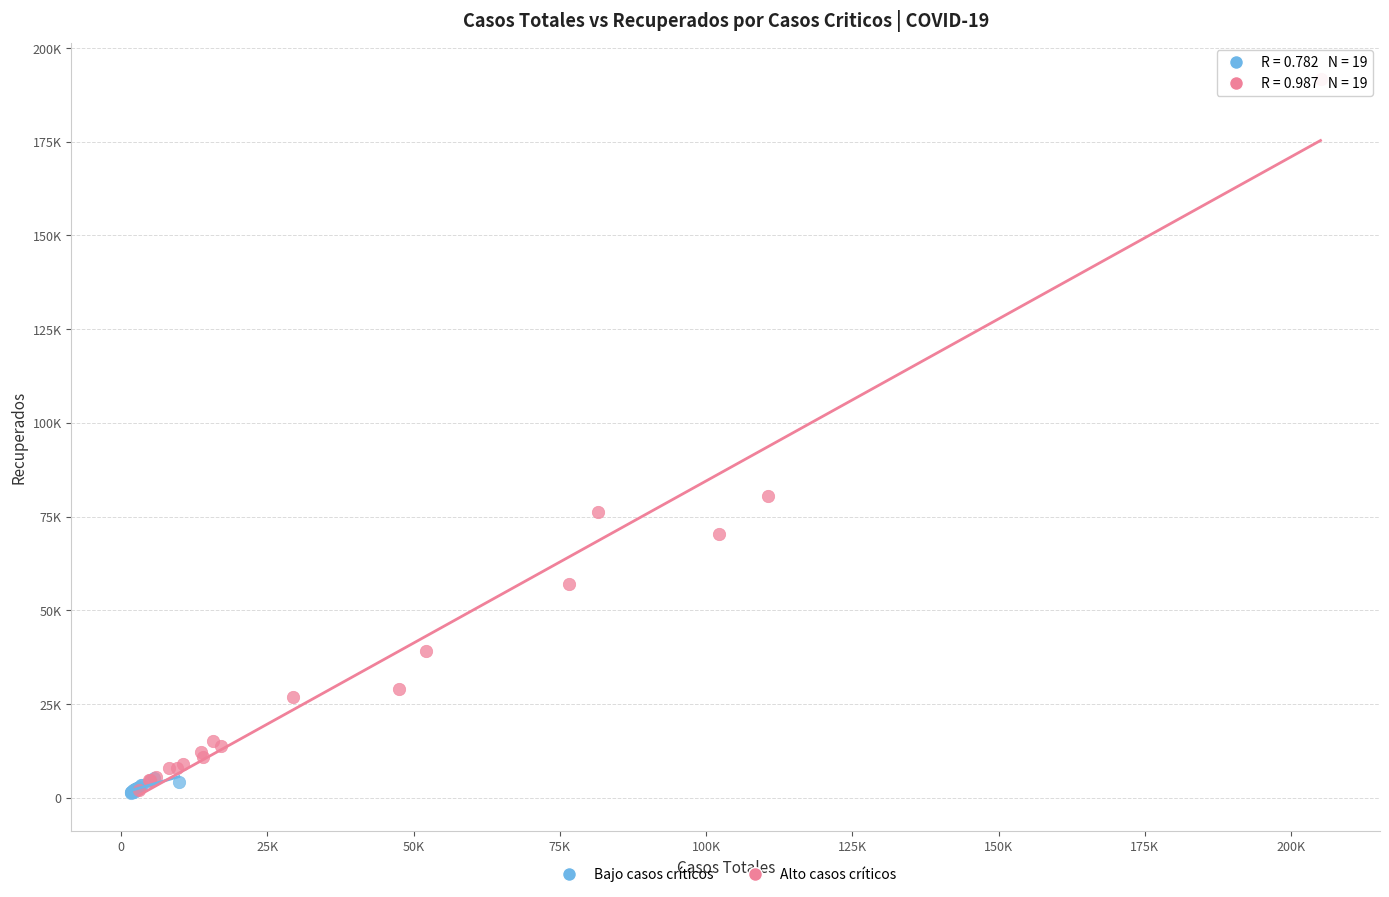

What are all the series names shown in the legend?

Bajo casos críticos, Alto casos críticos